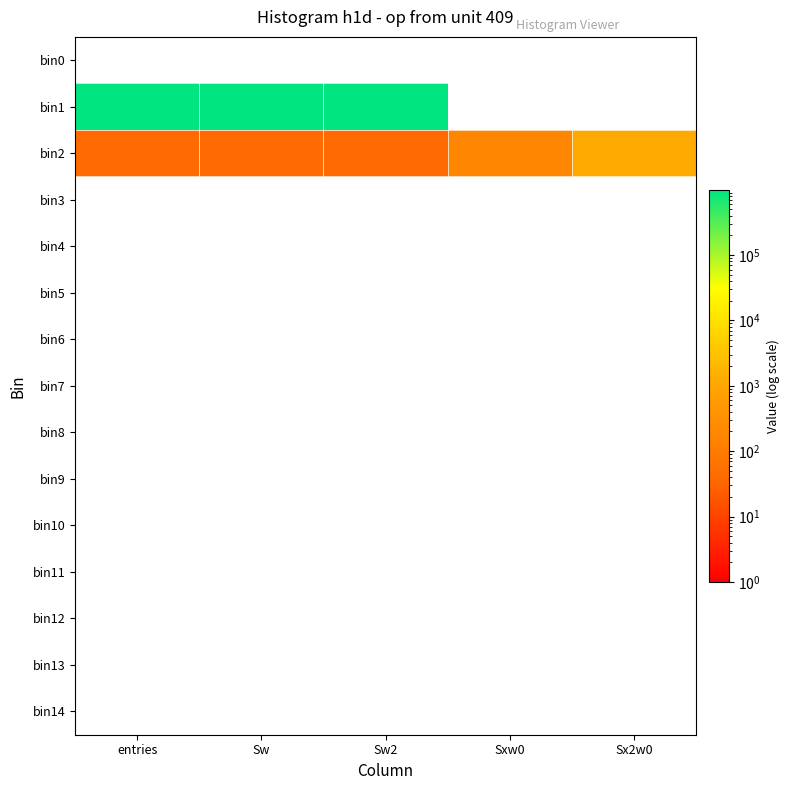

Between Sxw0 and Sx2w0, which is larger?

Sxw0